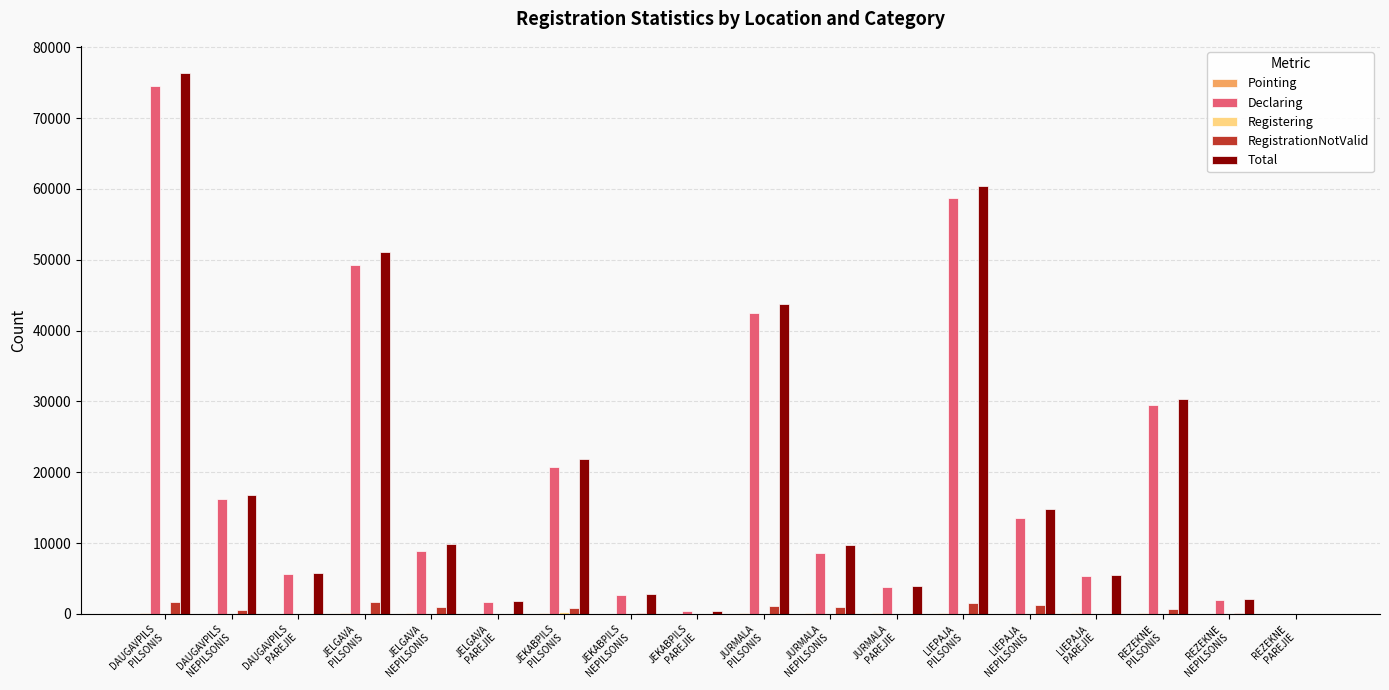

How many series are shown in this chart?

5